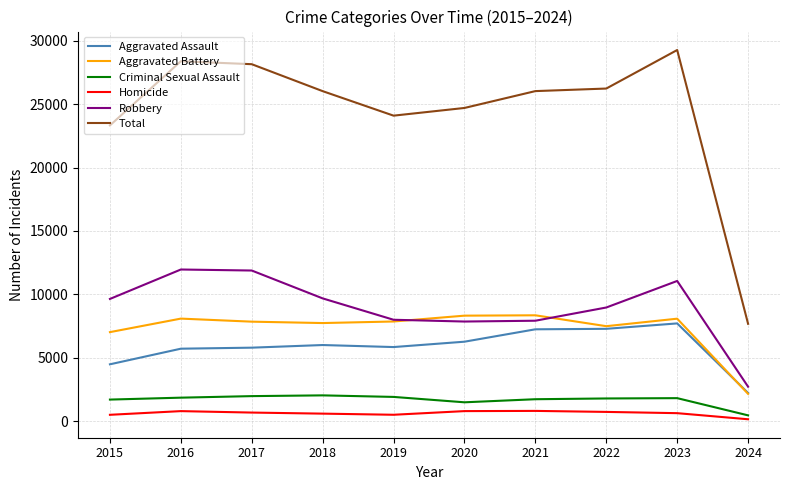

True or false: Total has a value of 12607 at 2021.

False